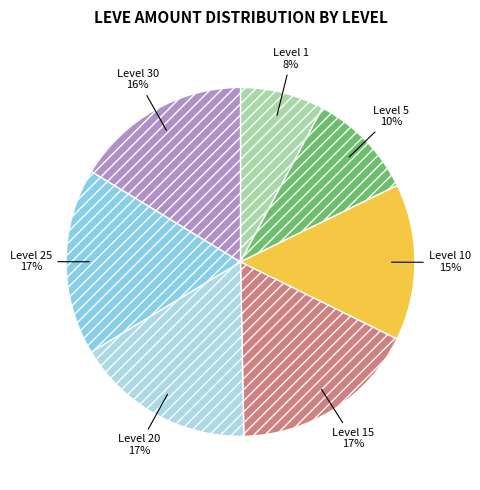

Count the number of slices in the pie.

7